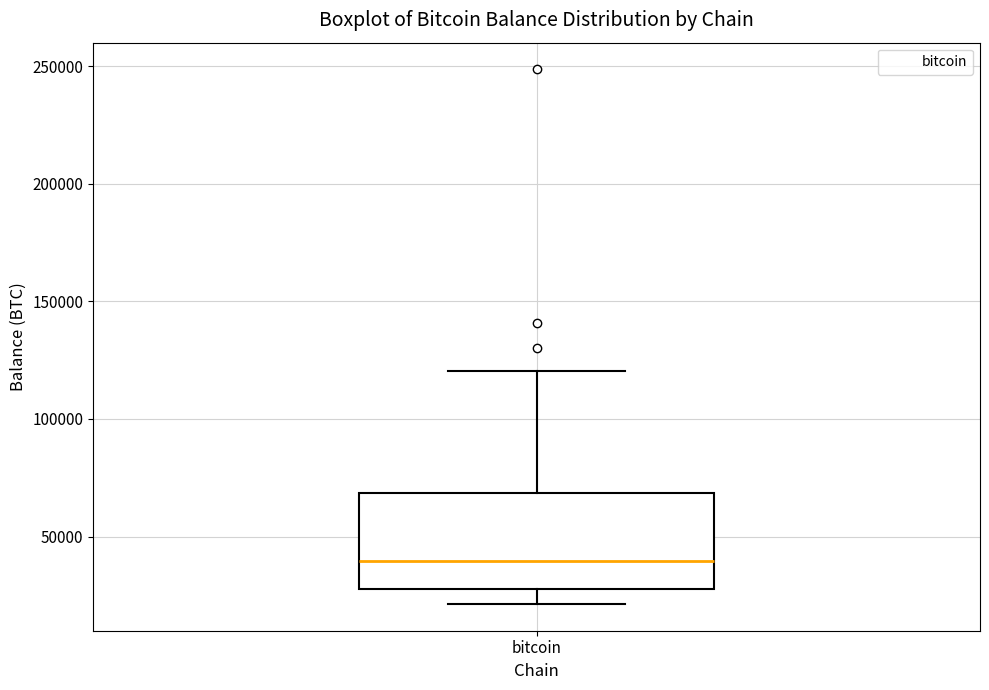

Where does the lower whisker of the box for bitcoin end on the y-axis? The values are not printed on the chart, so give them approximately, as read against the axis.

20000